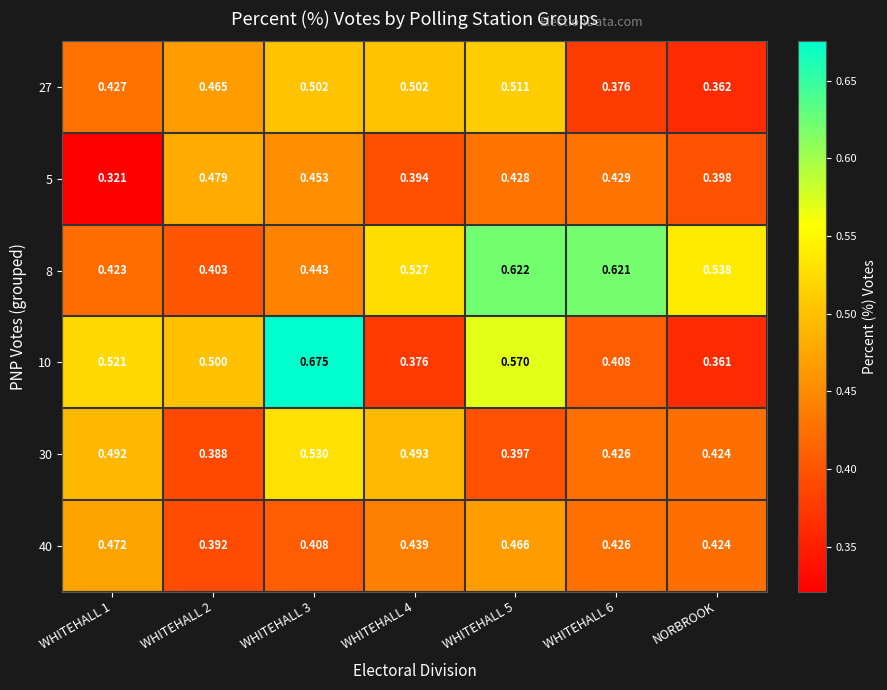

At which label is 27 closest to 0?

NORBROOK